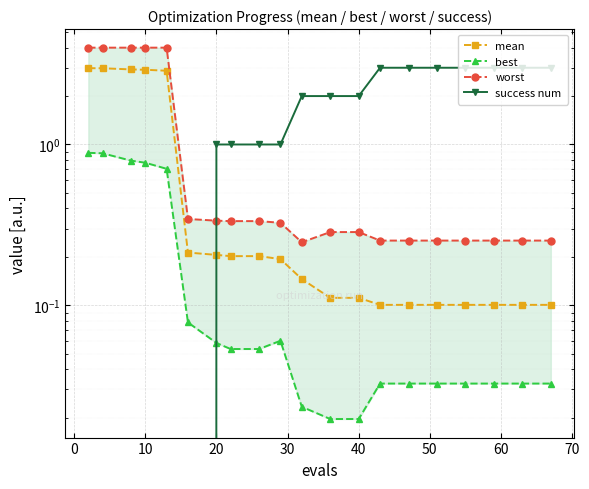

What are all the series names shown in the legend?

mean, best, worst, success num